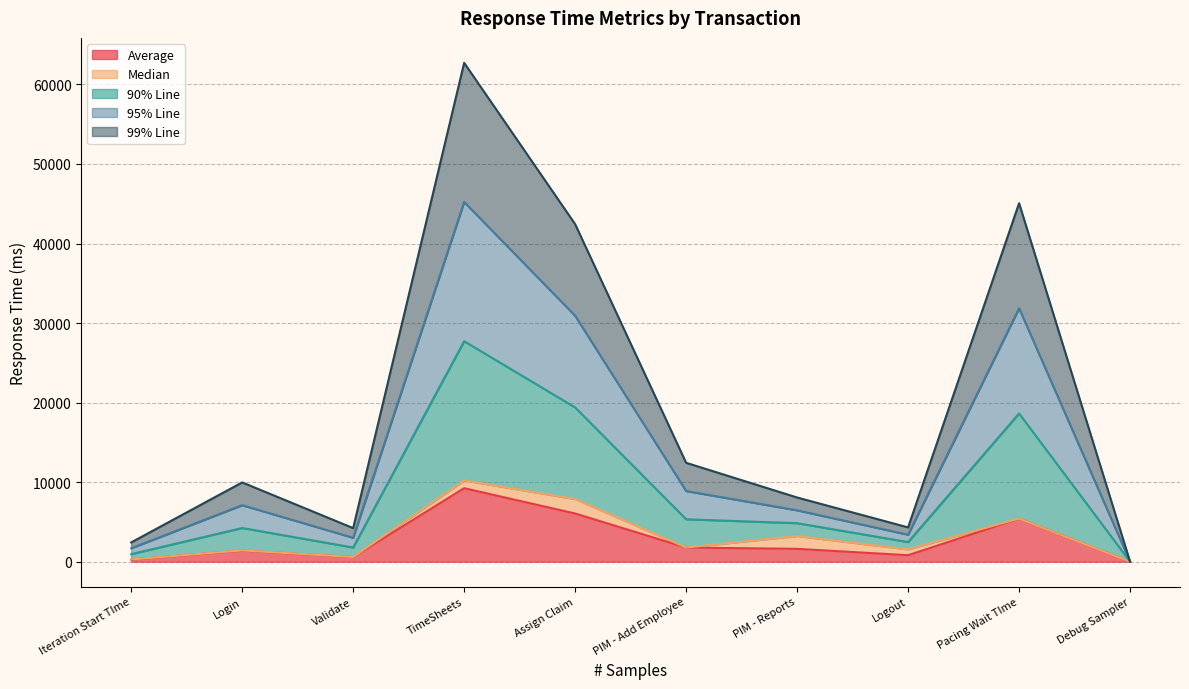

How many data points does each series have?

10